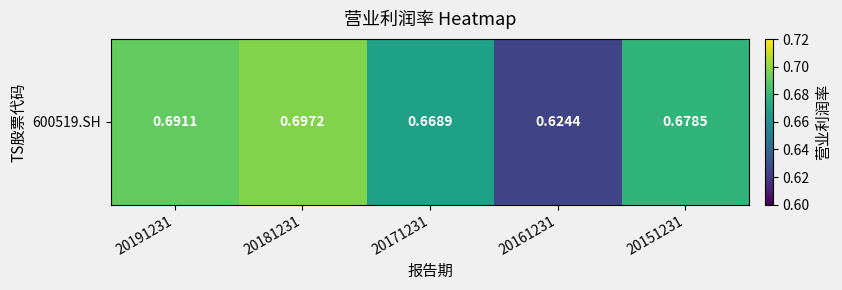

Rank the categories by value from highest to lowest.

20181231, 20191231, 20151231, 20171231, 20161231